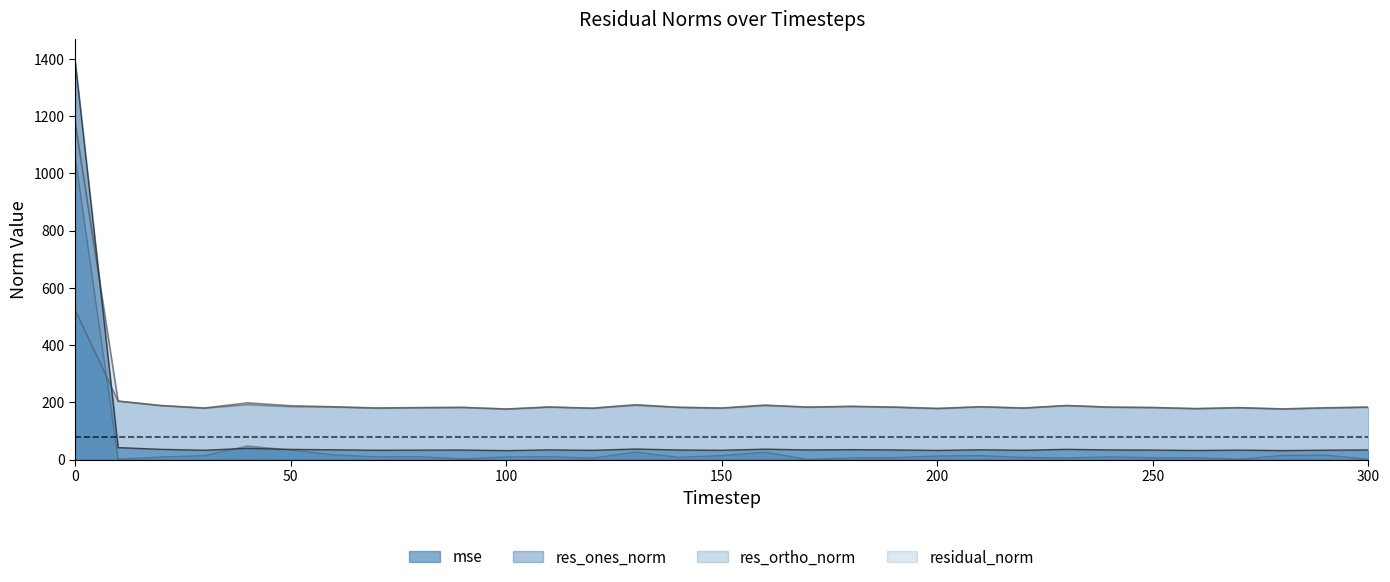

Reading left to right, what are all the values shown in this chart?

mse: 0=1397.8	10=41.7	20=35.6	30=32.4	40=39.1	50=35.3	60=34.0	70=32.4	80=32.9	90=33.2	100=31.2	110=33.7	120=32.2	130=36.7	140=33.3	150=32.4	160=36.2	170=33.5	180=34.5	190=33.5	200=31.9	210=34.0	220=32.4	230=35.6	240=33.5	250=33.0	260=31.7	270=32.8	280=31.3	290=32.7	300=33.5
res_ones_norm: 0=1060.0	10=0.9	20=9.2	30=13.8	40=48.0	50=33.5	60=16.8	70=9.5	80=10.1	90=2.4	100=9.3	110=10.0	120=5.3	130=26.5	140=8.0	150=14.2	160=25.9	170=0.7	180=5.6	190=6.8	200=12.7	210=14.0	220=7.5	230=5.9	240=9.7	250=6.4	260=6.7	270=1.5	280=14.8	290=15.8	300=1.1
res_ortho_norm: 0=523.7	10=204.2	20=188.4	30=179.5	40=191.9	50=185.0	60=183.5	70=179.8	80=181.1	90=182.1	100=176.3	110=183.3	120=179.3	130=189.7	140=182.3	150=179.5	160=188.5	170=183.1	180=185.7	190=183.0	200=178.2	210=183.9	220=179.8	230=188.6	240=182.9	250=181.6	260=177.8	270=181.1	280=176.3	290=180.1	300=183.0
residual_norm: 0=1182.3	10=204.2	20=188.6	30=180.0	40=197.8	50=188.0	60=184.3	70=180.0	80=181.4	90=182.1	100=176.5	110=183.5	120=179.4	130=191.5	140=182.5	150=180.0	160=190.3	170=183.1	180=185.7	190=183.2	200=178.6	210=184.5	220=180.0	230=188.6	240=183.1	250=181.8	260=177.9	270=181.1	280=176.9	290=180.8	300=183.0